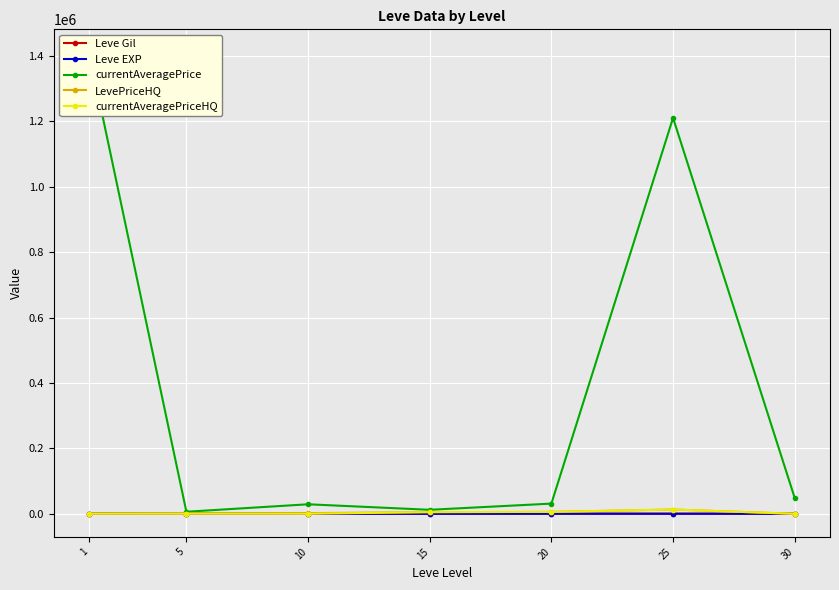

Between 10 and 15, which series saw the biggest shift?

currentAveragePrice